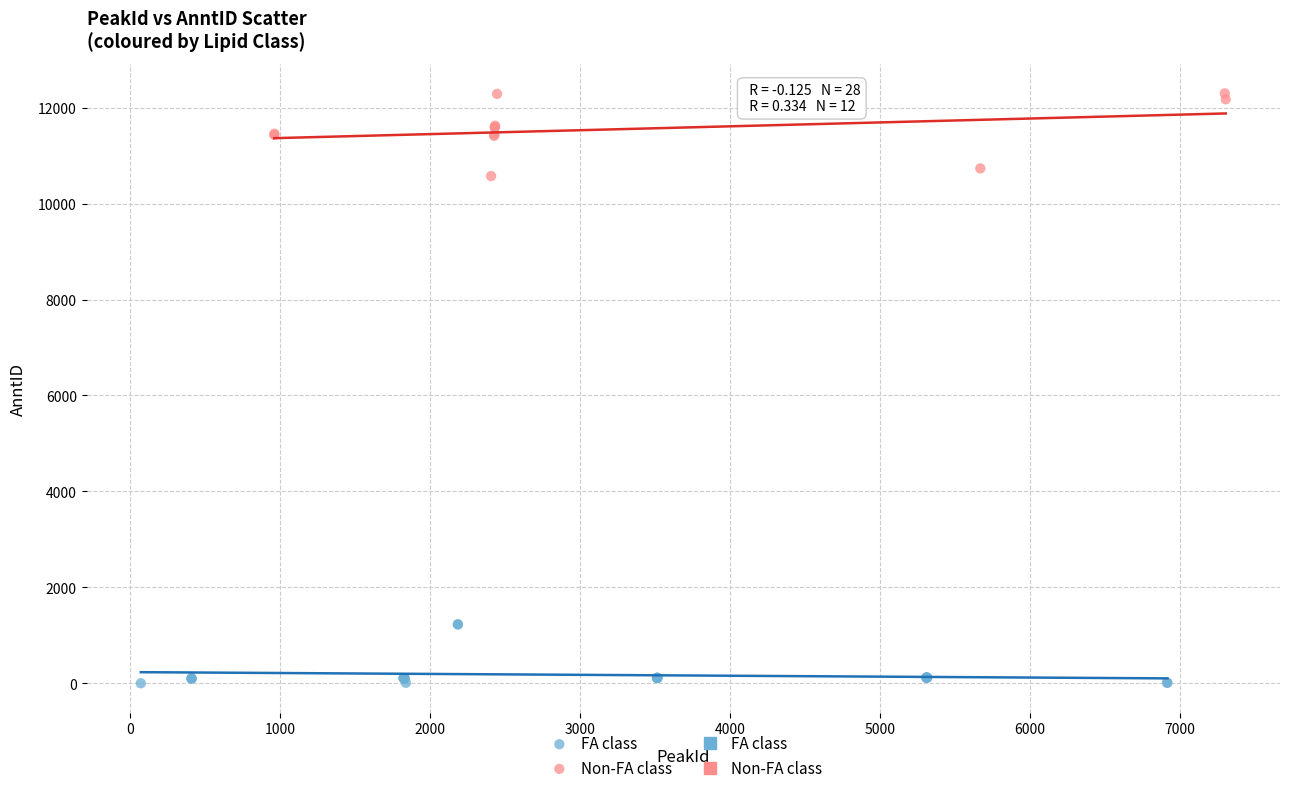

Which series reaches the minimum Y coordinate?

FA class